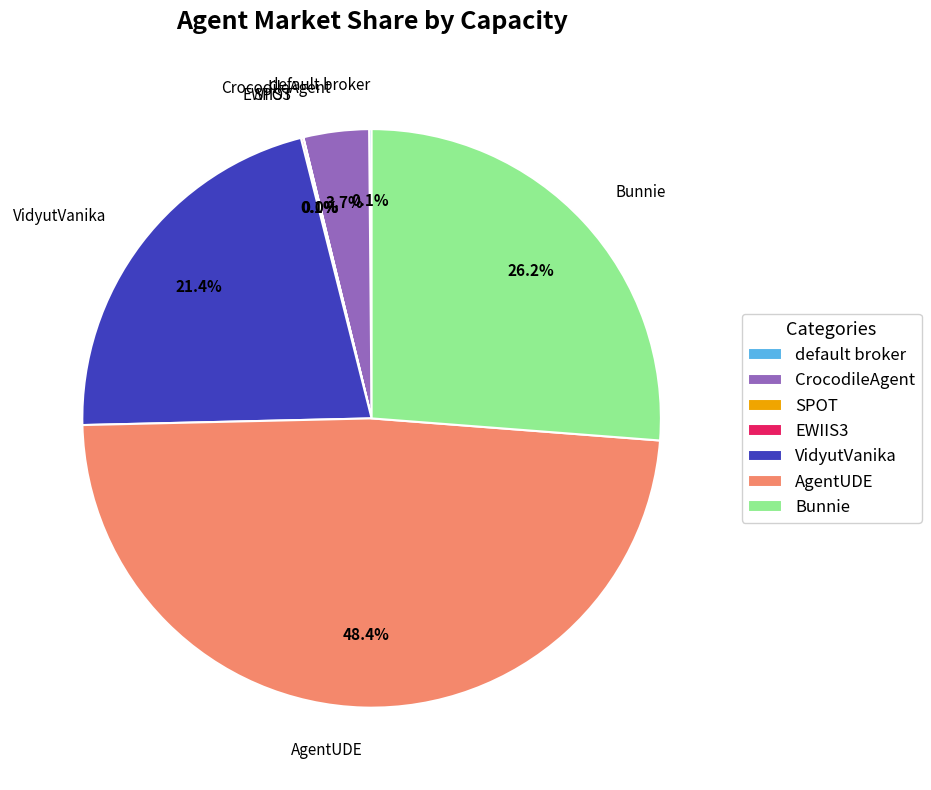

Is it true that VidyutVanika is 34% of the pie?

False